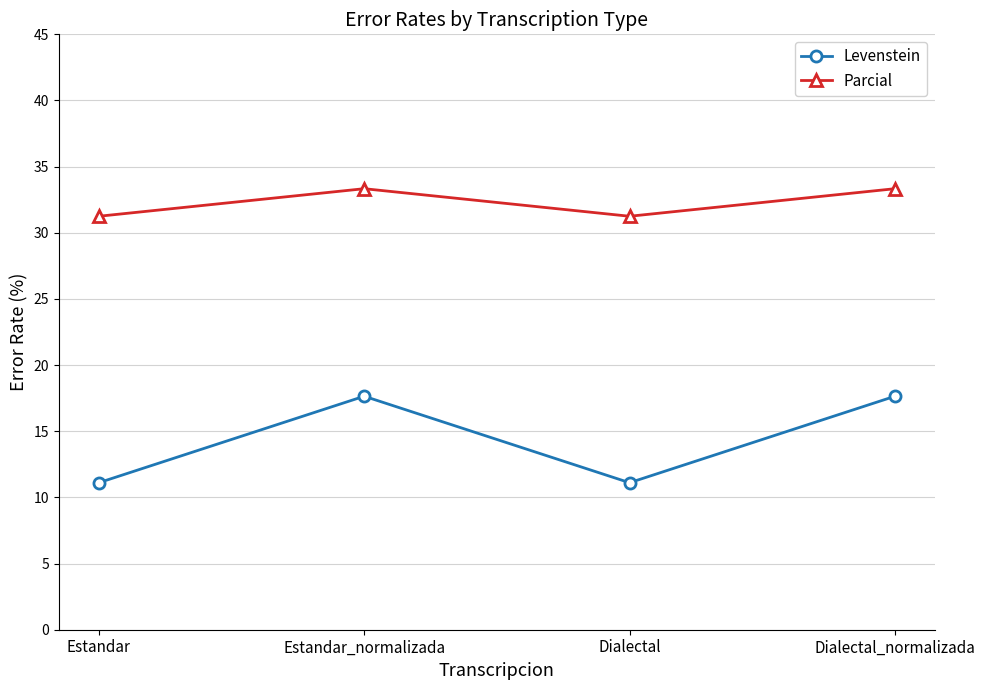

What value does the Parcial series have at Dialectal_normalizada?

33.3